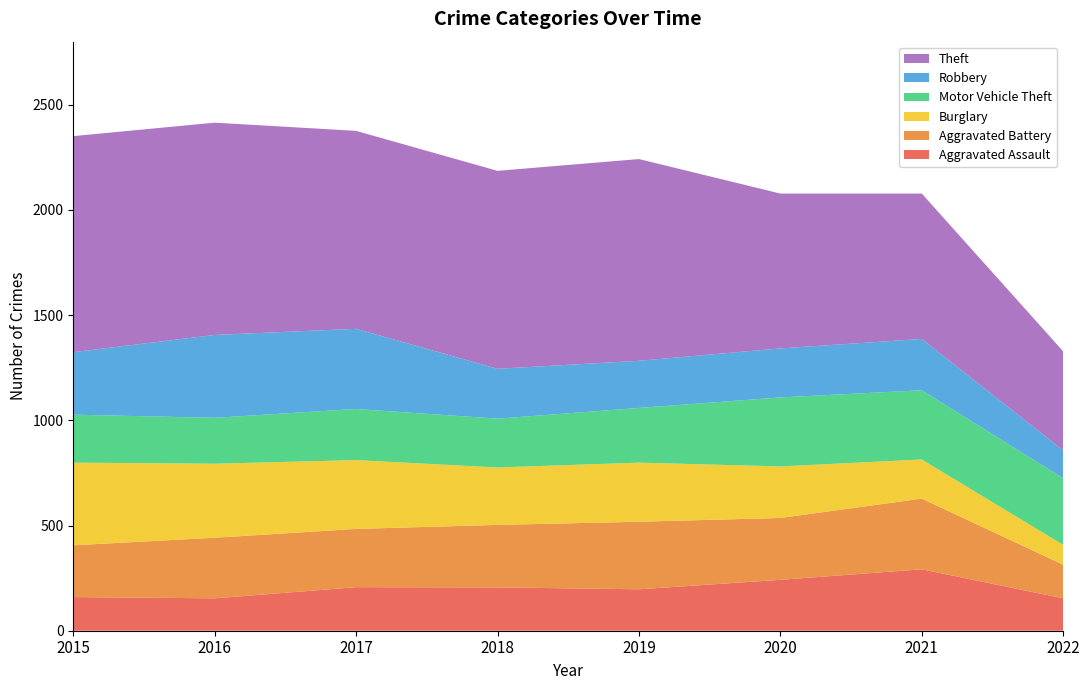

Reading left to right, what are all the values shown in this chart?

Aggravated Assault: 2015=160	2016=154	2017=207	2018=206	2019=197	2020=242	2021=292	2022=154
Aggravated Battery: 2015=246	2016=288	2017=277	2018=297	2019=321	2020=294	2021=336	2022=160
Burglary: 2015=393	2016=352	2017=327	2018=273	2019=281	2020=245	2021=186	2022=94
Motor Vehicle Theft: 2015=228	2016=218	2017=243	2018=232	2019=260	2020=328	2021=329	2022=317
Robbery: 2015=297	2016=394	2017=381	2018=237	2019=224	2020=233	2021=244	2022=132
Theft: 2015=1027	2016=1009	2017=941	2018=941	2019=959	2020=736	2021=691	2022=471